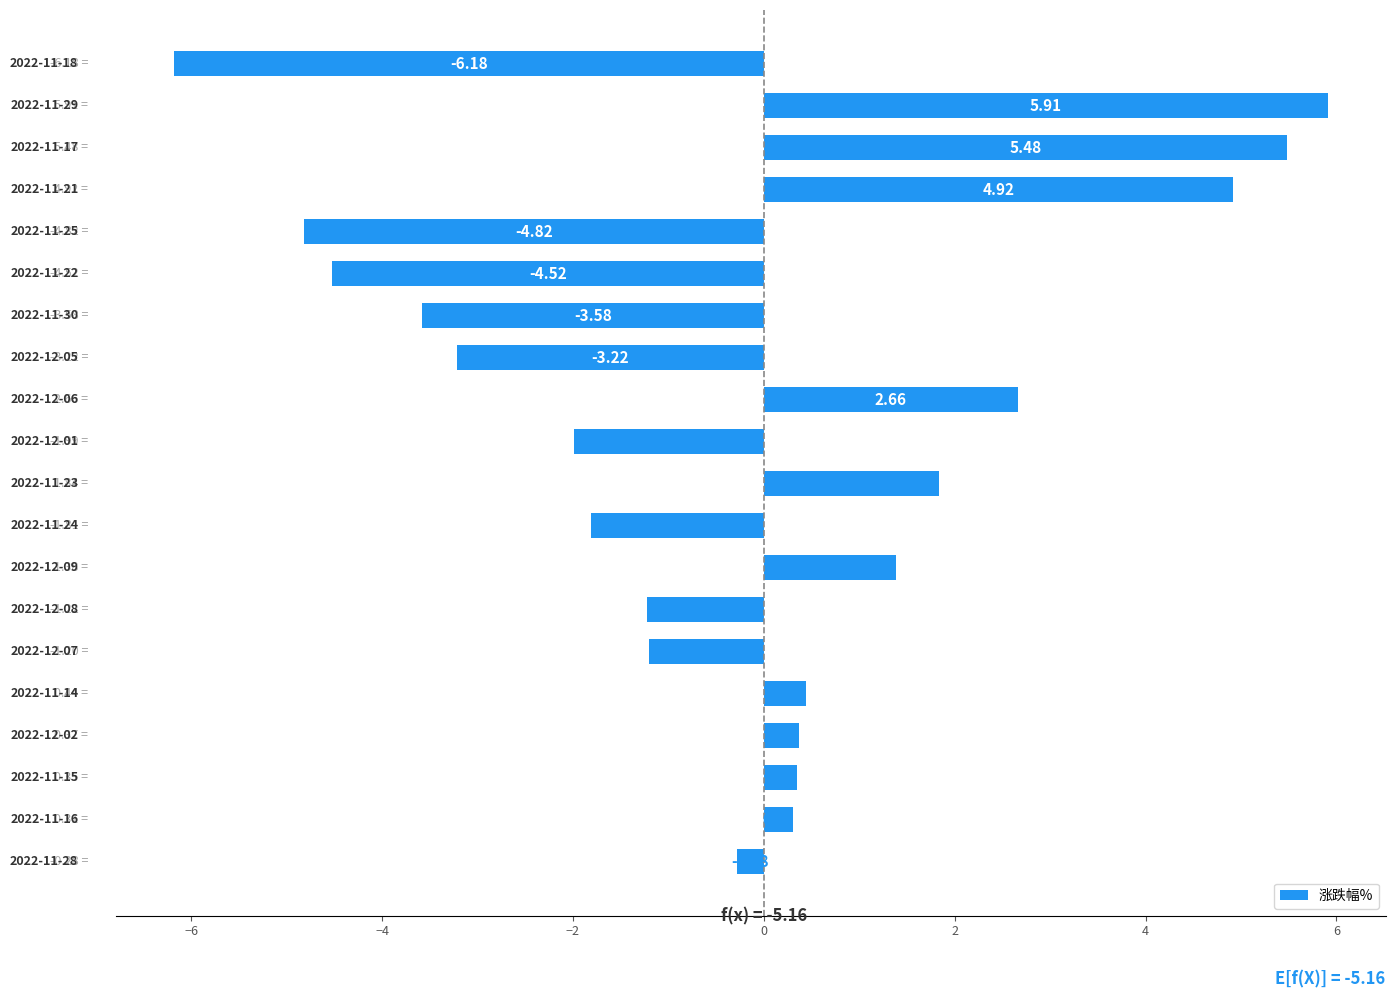

What is the difference between the second highest and second lowest values?

10.3